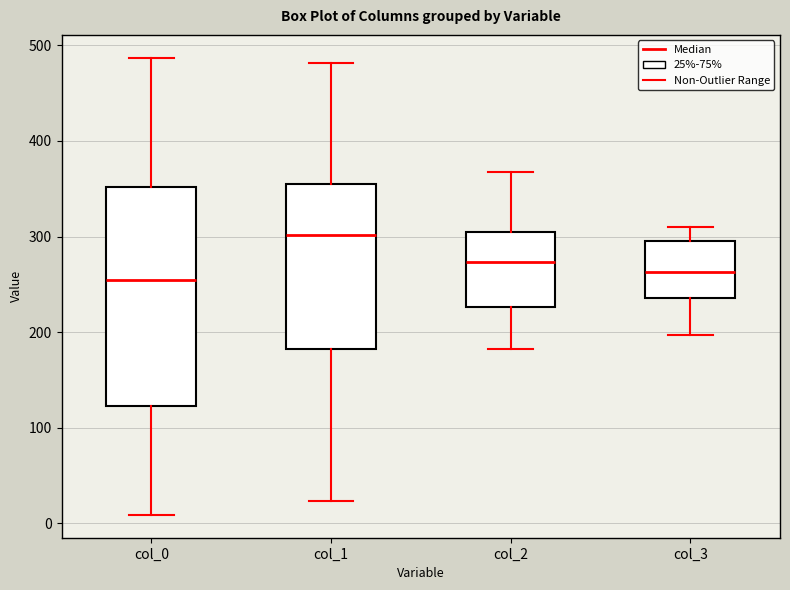

Reading left to right, transcribe this box plot: for each box, give where its median line is, the range the box spans, and where its two whiskers end, as read against the y-axis. The values are not printed on the chart, so give them approximately, as read against the axis.

col_0: median 260, box 120 to 350, whiskers 10 to 490
col_1: median 300, box 180 to 360, whiskers 20 to 480
col_2: median 270, box 230 to 310, whiskers 180 to 370
col_3: median 260, box 240 to 300, whiskers 200 to 310